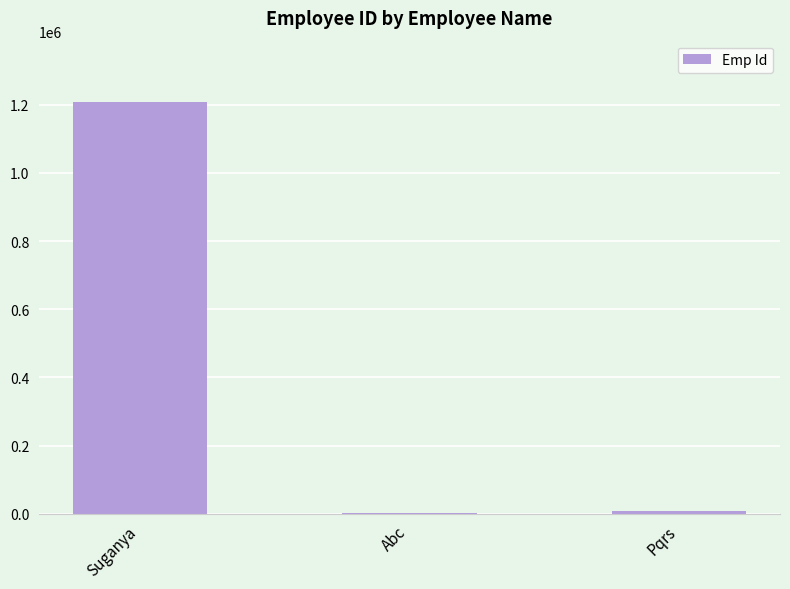

Is it true that the value at Suganya is 1206660?

True